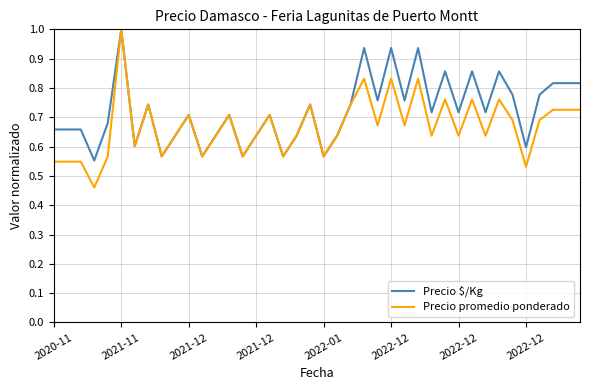

Which series has the widest spread of values?

Precio promedio ponderado